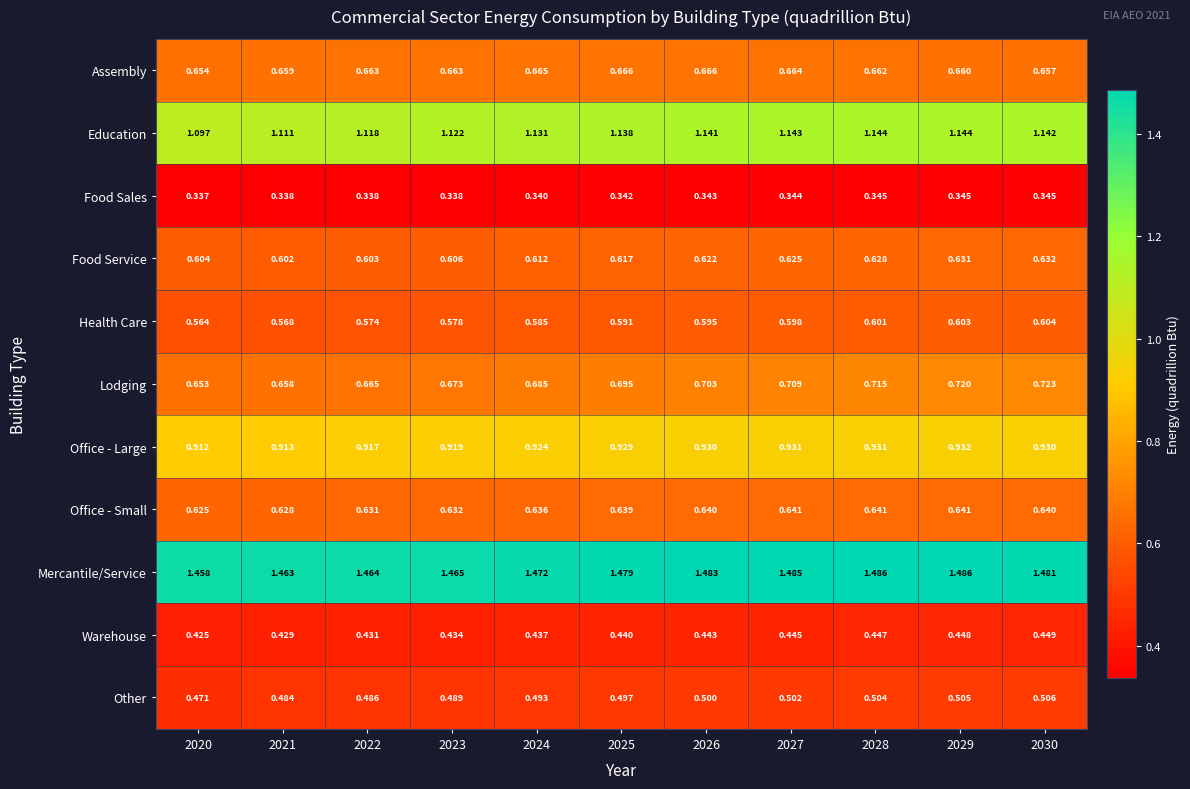

Which series has the largest total across all categories?

Mercantile/Service